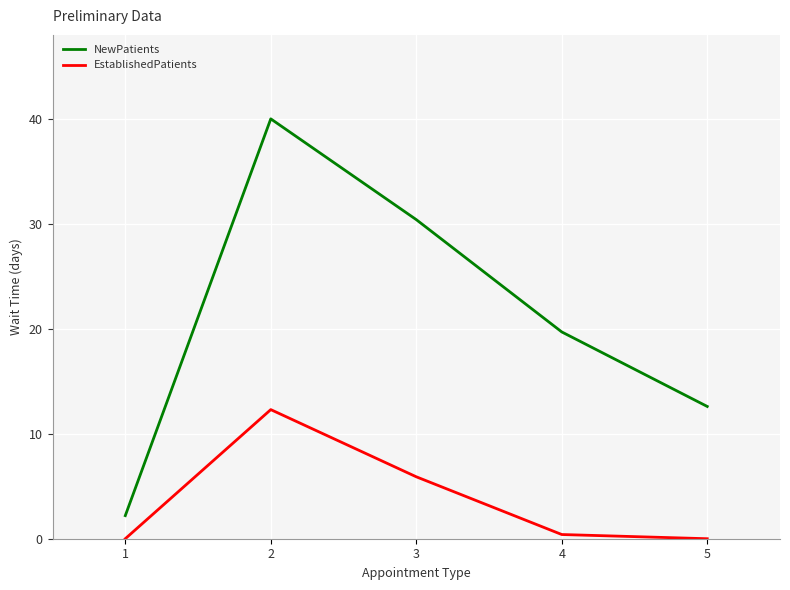

What is the highest value of the NewPatients series?

40.0